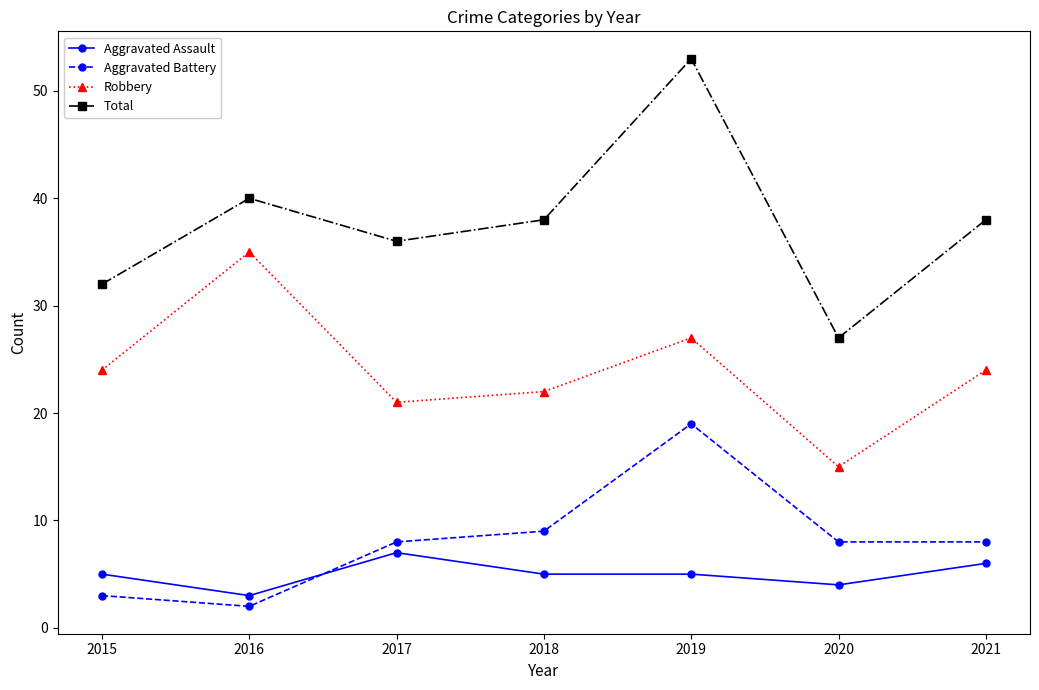

In Robbery, how many points are lower than both neighbors (excluding endpoints)?

2